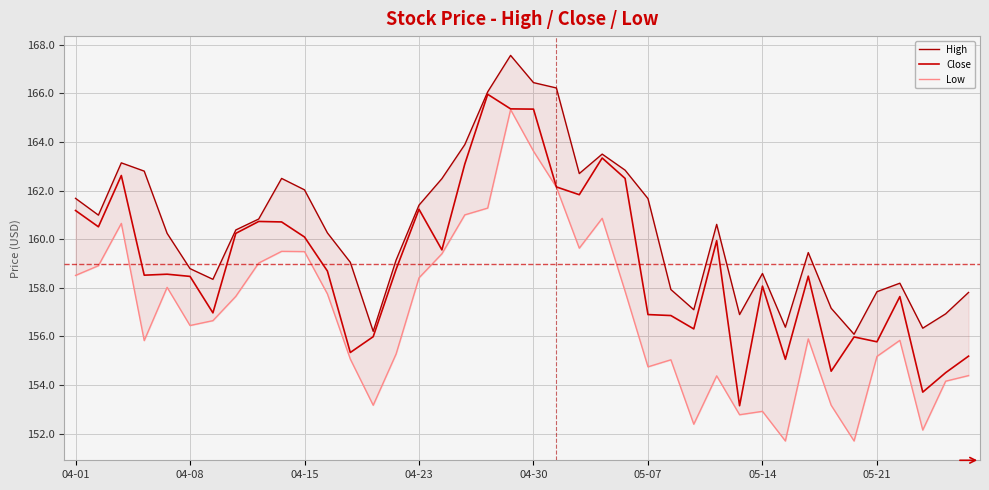

The value of High at 14 is 159.1. True or false?

True